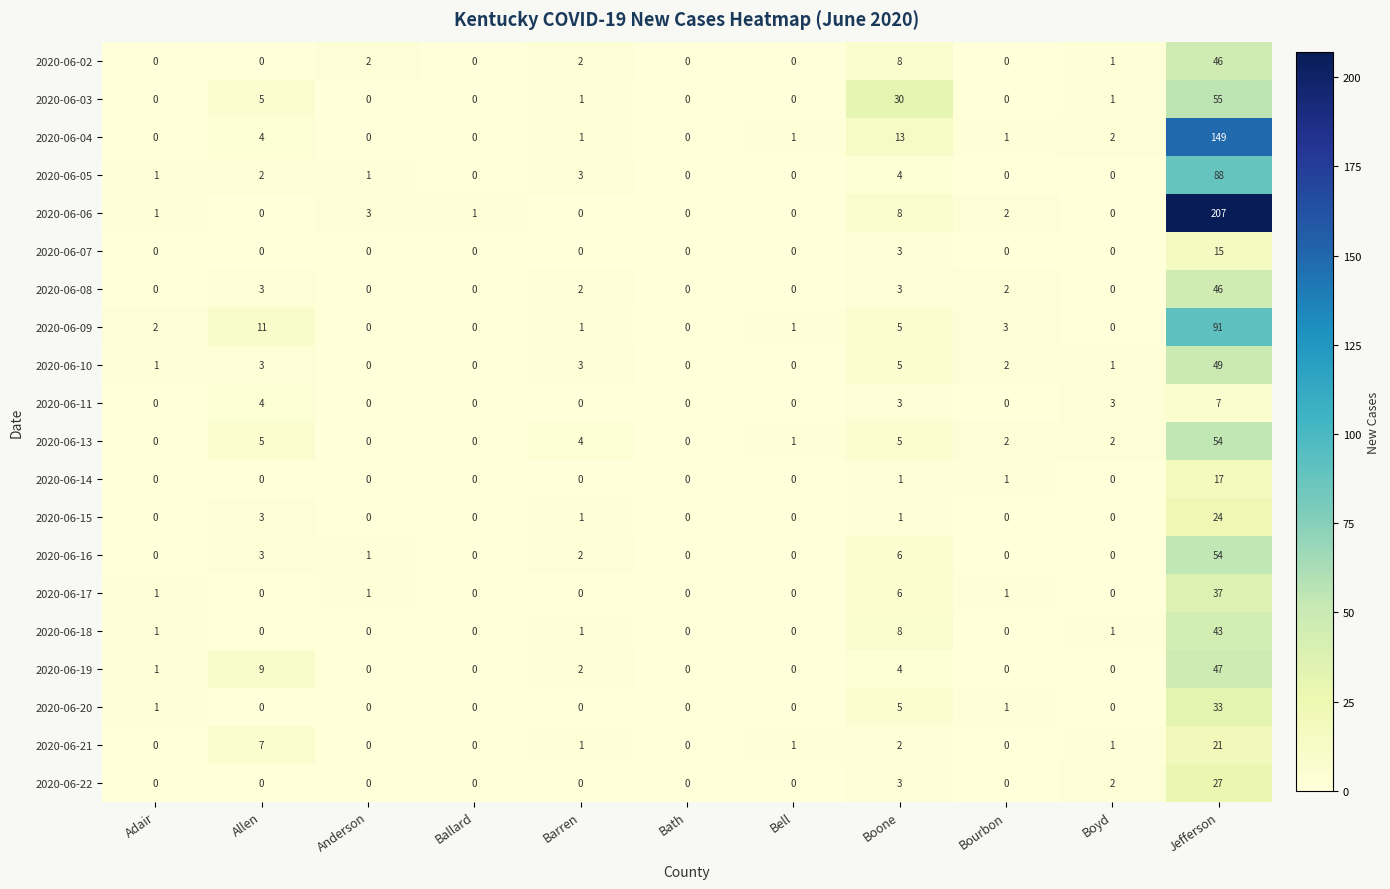

What is the greatest value displayed?

207